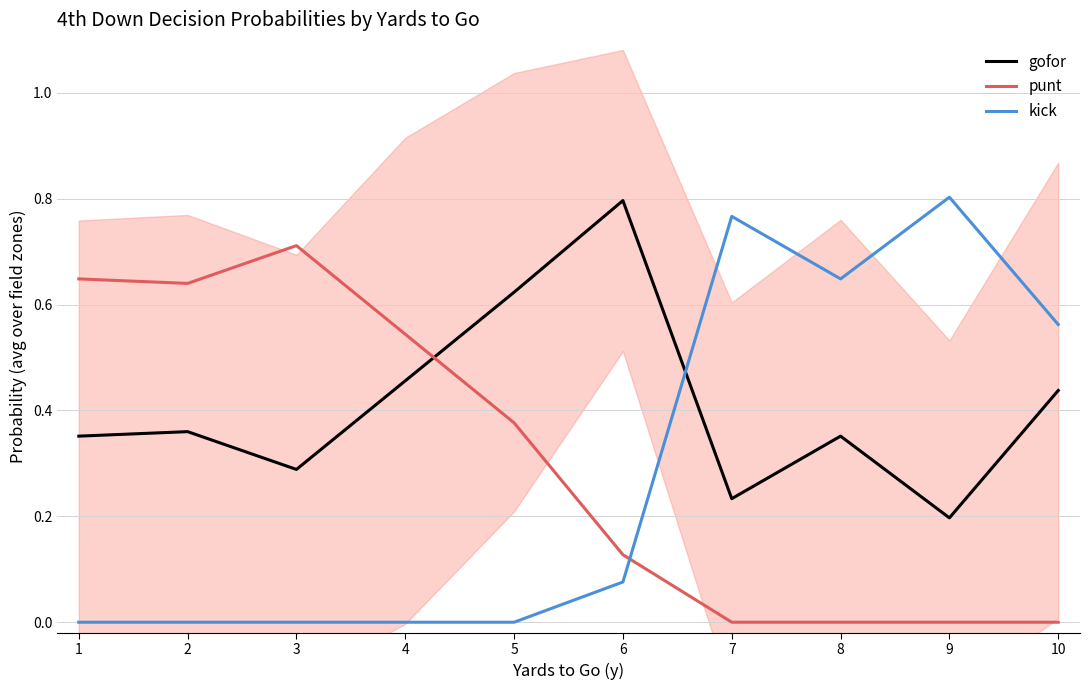

Reading left to right, list all the values displayed in this chart.

gofor: 1=0.4	2=0.4	3=0.3	4=0.5	5=0.6	6=0.8	7=0.2	8=0.4	9=0.2	10=0.4
punt: 1=0.6	2=0.6	3=0.7	4=0.5	5=0.4	6=0.1	7=0.0	8=0.0	9=0.0	10=0.0
kick: 1=0.0	2=0.0	3=0.0	4=0.0	5=0.0	6=0.1	7=0.8	8=0.6	9=0.8	10=0.6